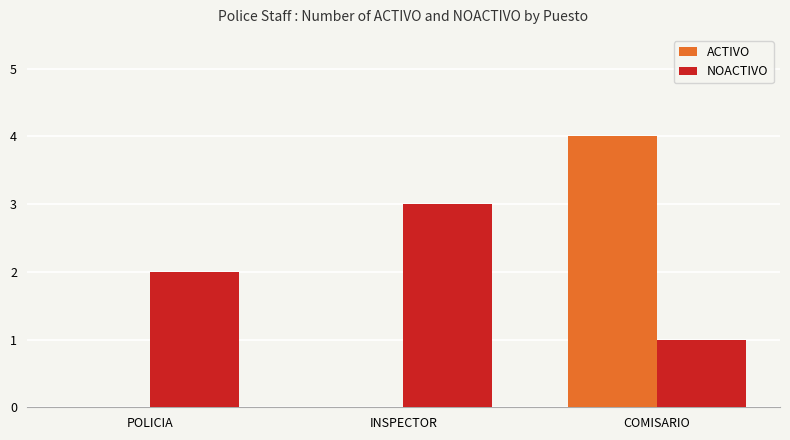

At which label does NOACTIVO reach its peak?

INSPECTOR